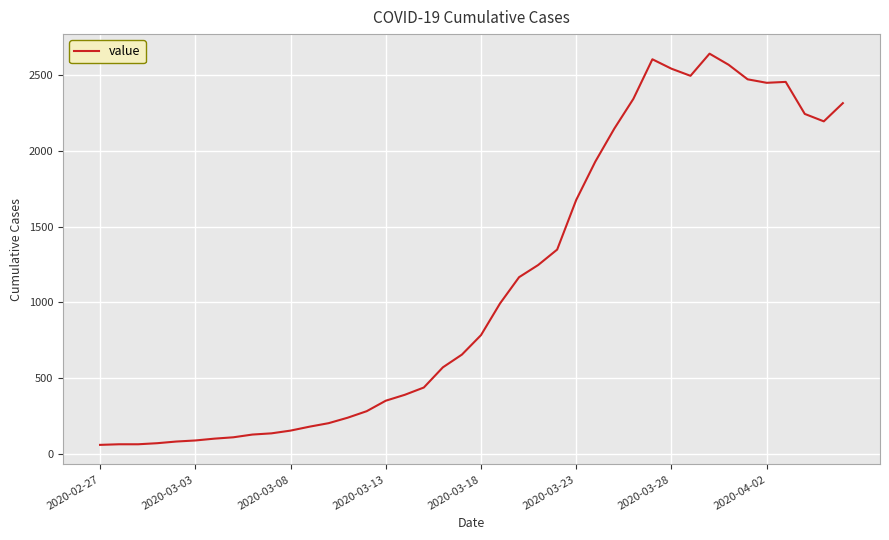

What is the maximum value shown in the chart?

2639